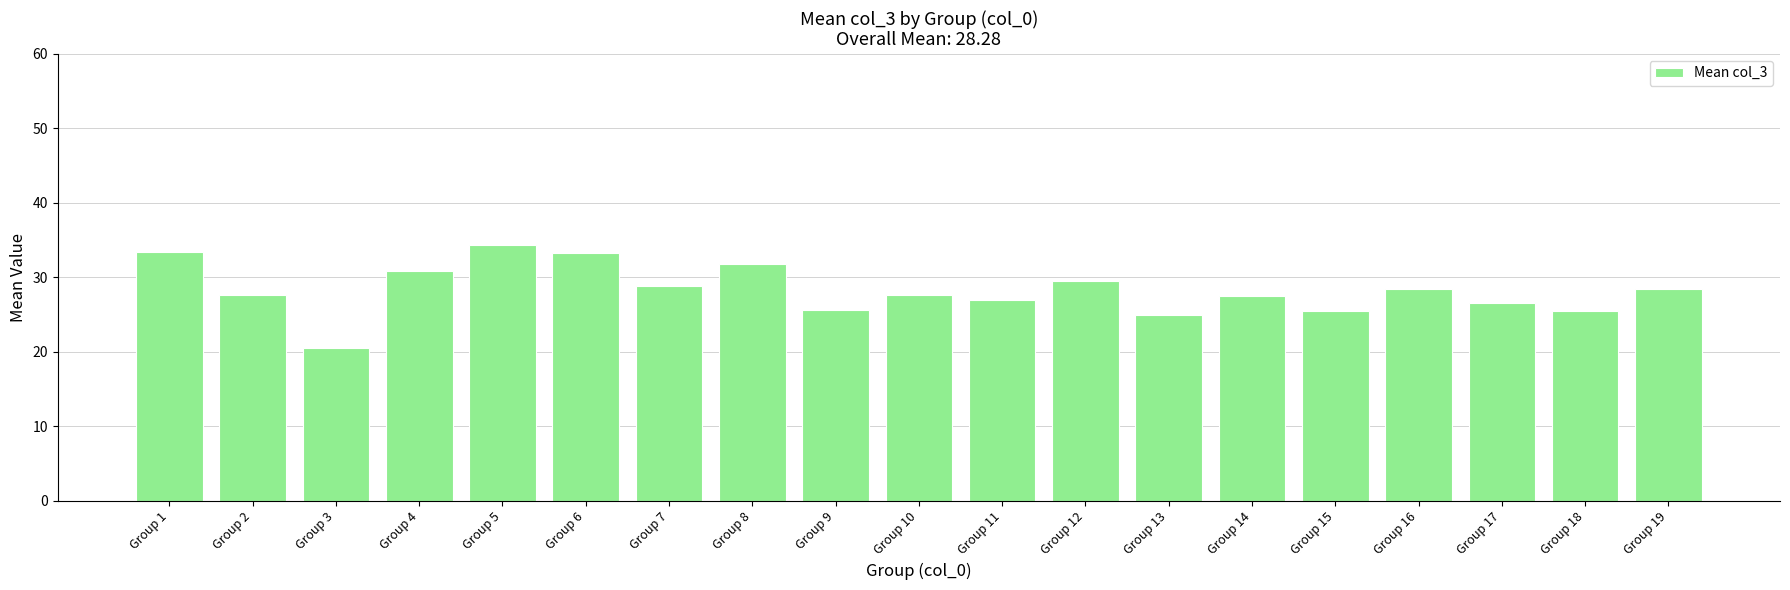

What is the average value?

28.3